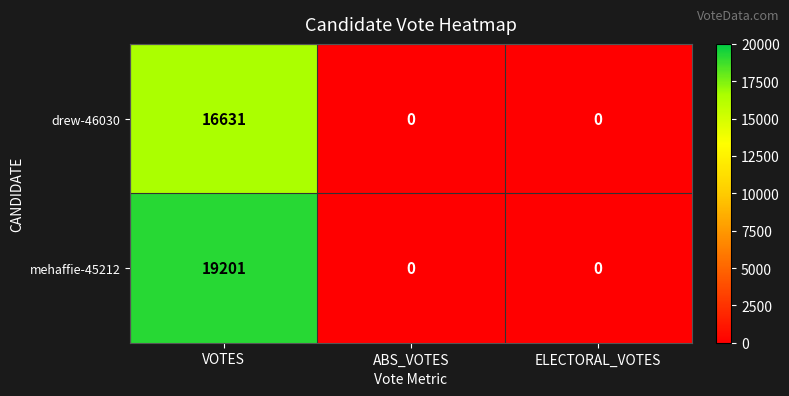

Is it true that mehaffie-45212 equals 0 at ABS_VOTES?

True